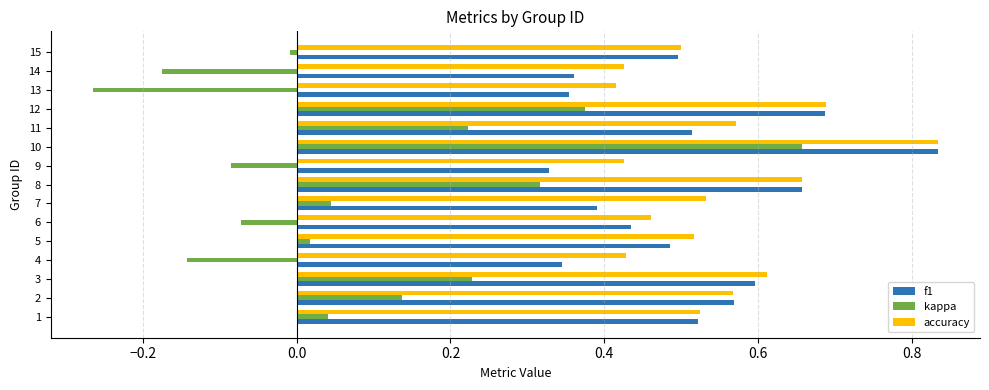

True or false: f1 has a value of 0.9 at 3.

False